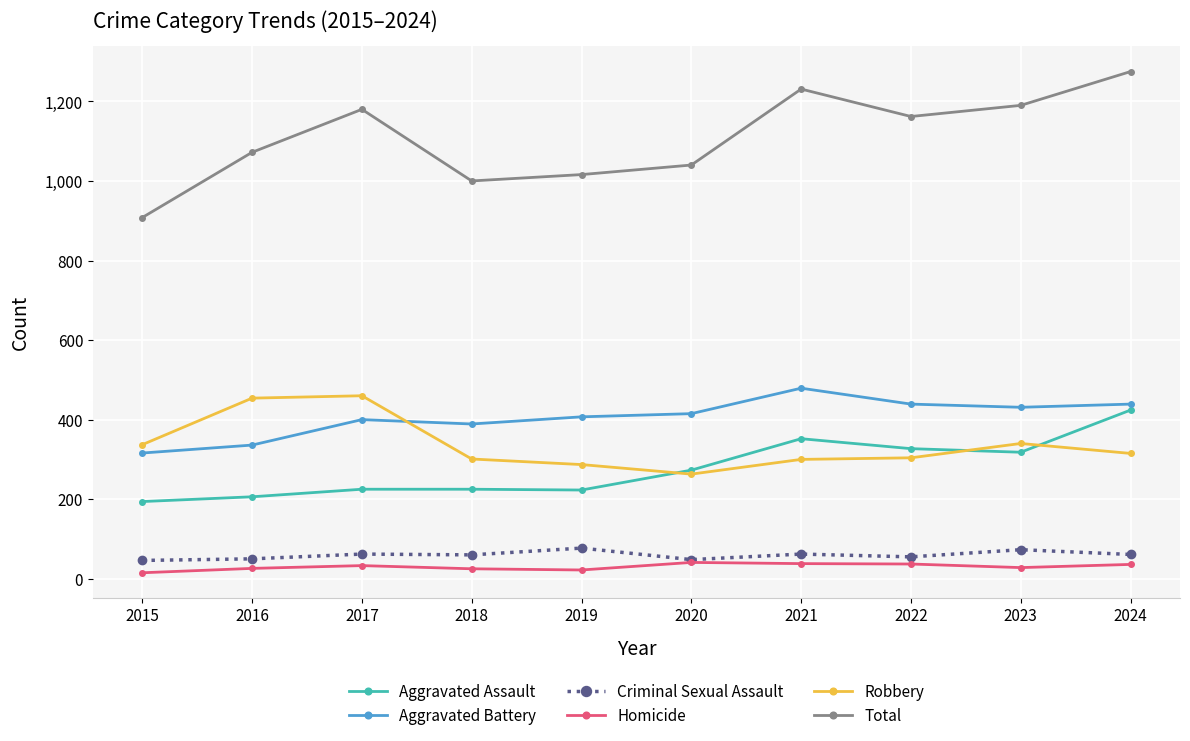

What is the minimum value for Aggravated Assault?

194